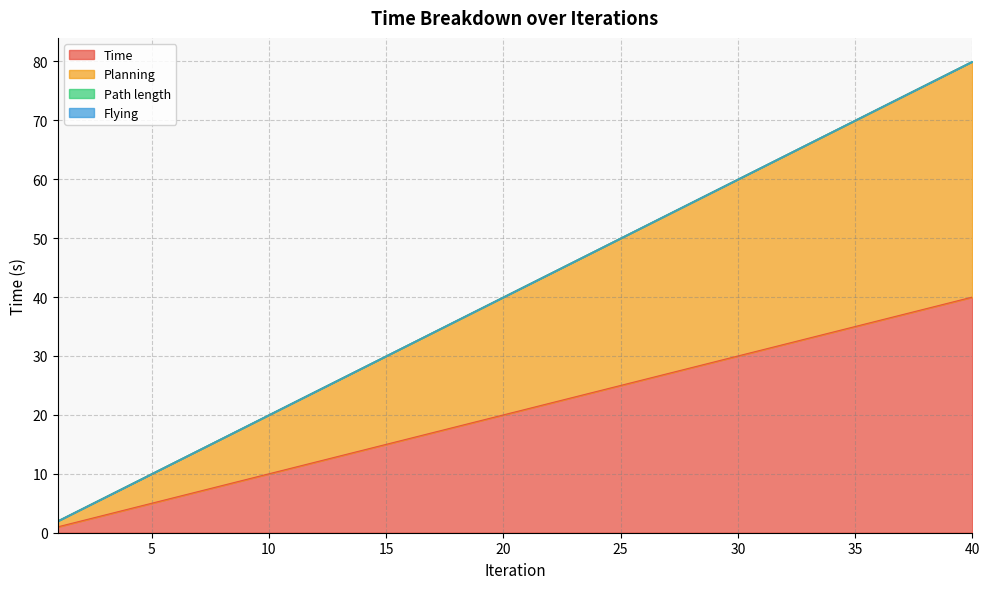

Is it true that Planning equals 99.7 at 30?

False